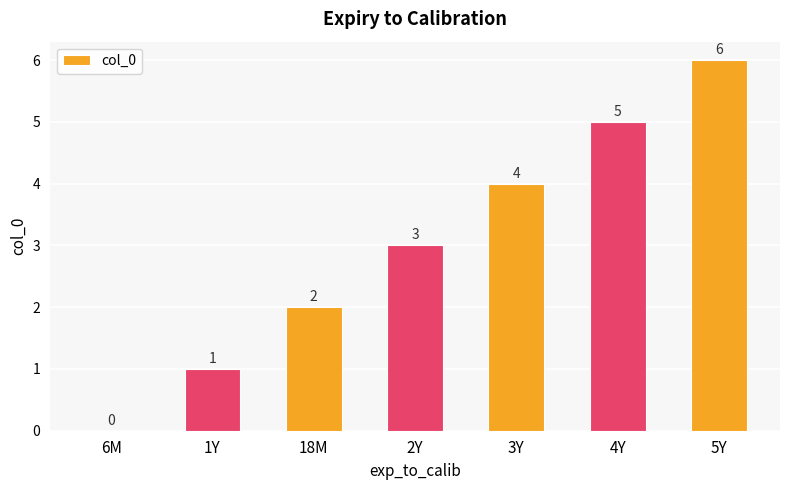

The chart shows a value of 2 at 6M. True or false?

False